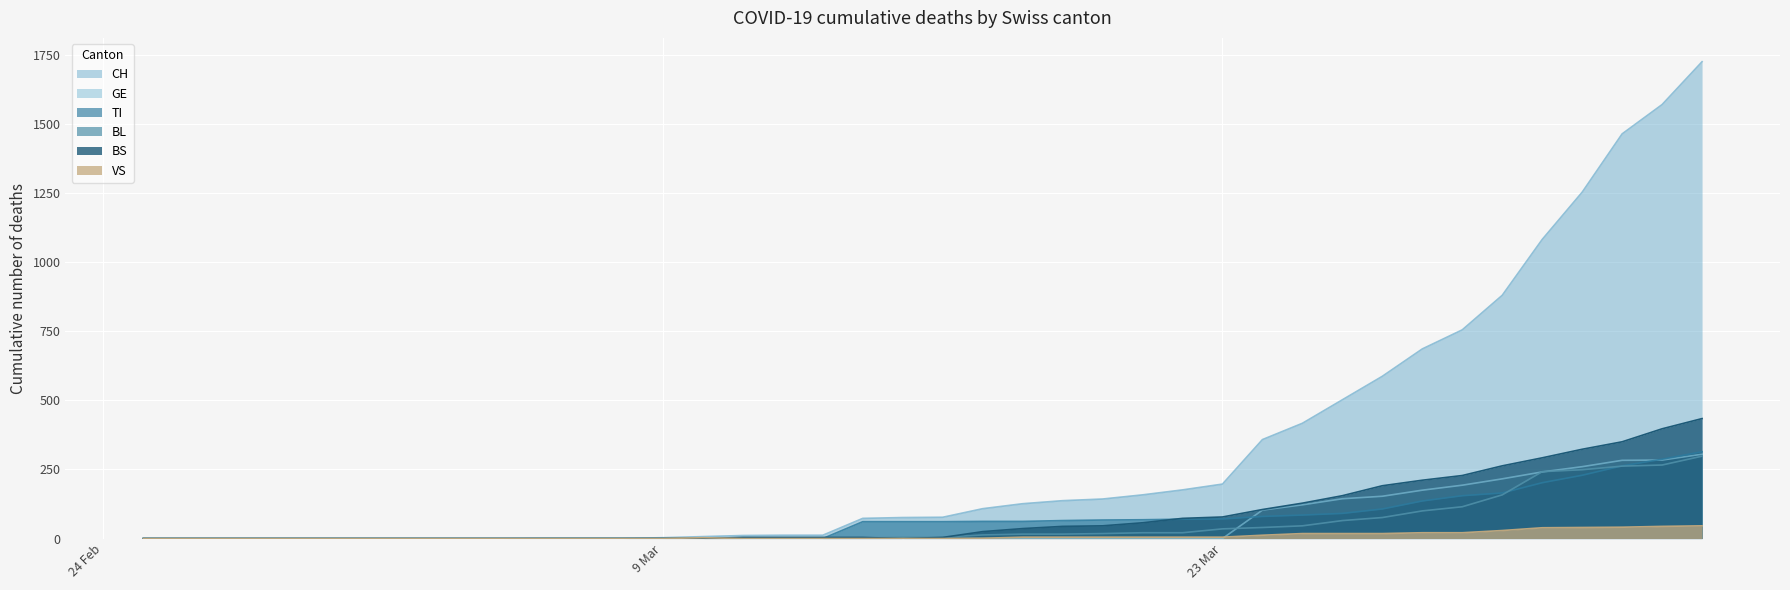

True or false: CH and BS cross at least once.

False